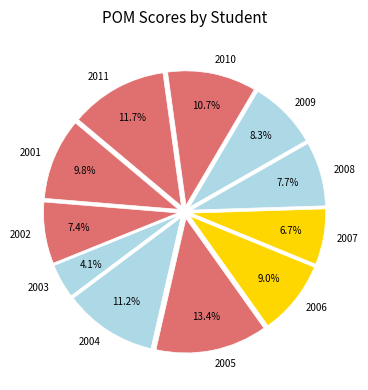

Is the sum of 2008 and 2001 greater than half?

No